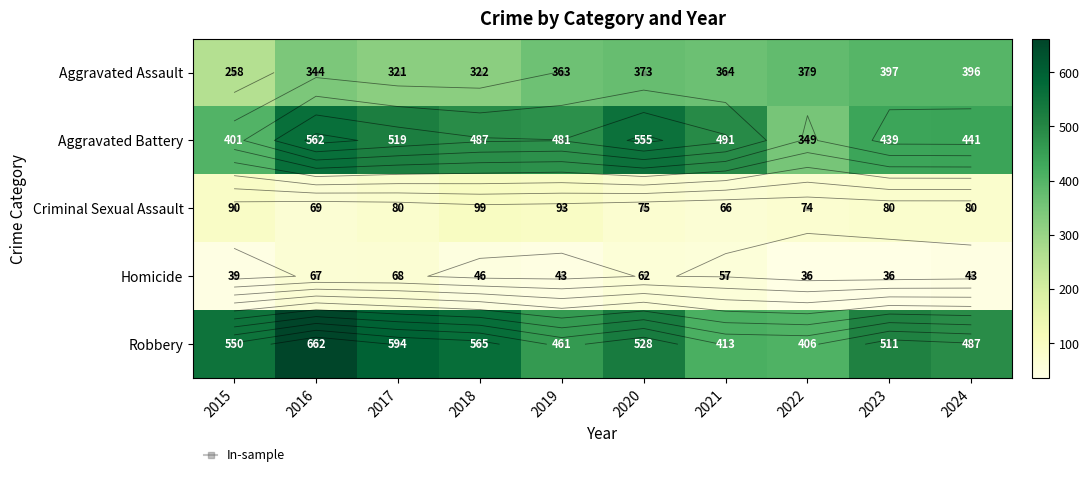

What is the sum of the Aggravated Battery values at 2016 and 2018?

1049